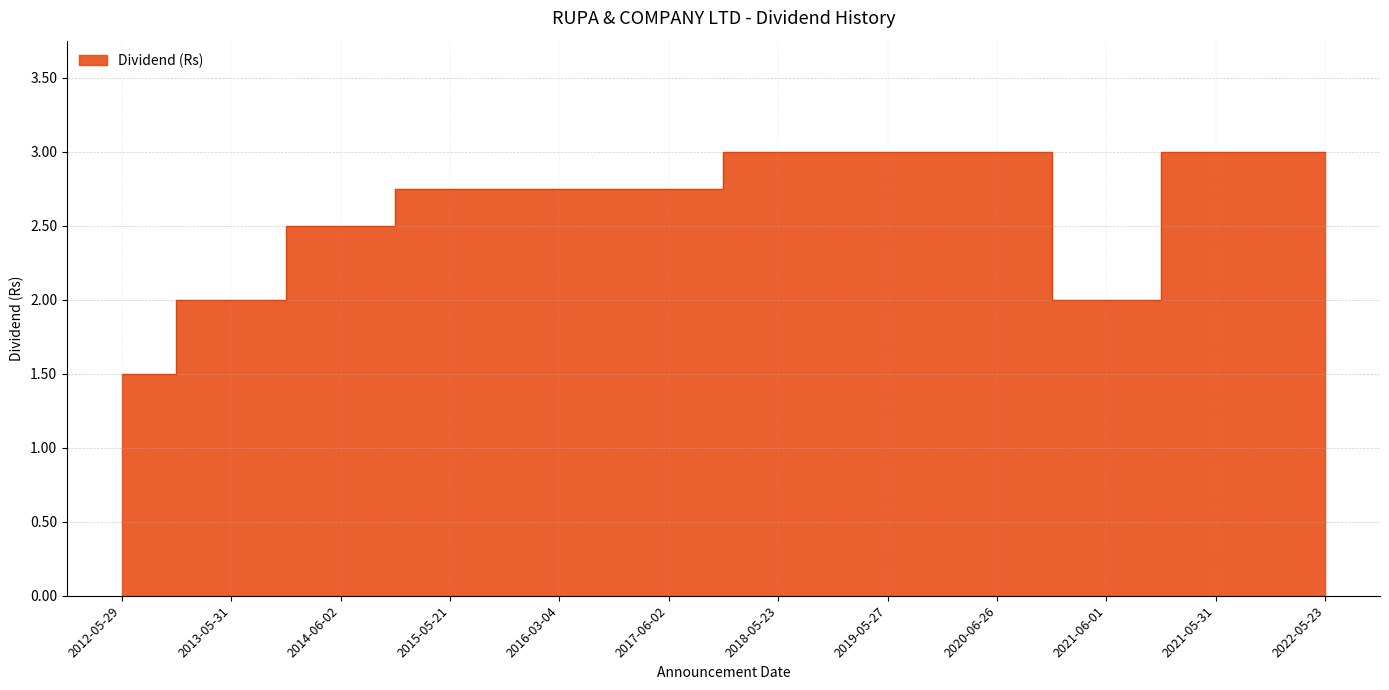

How many values are below 2?

1